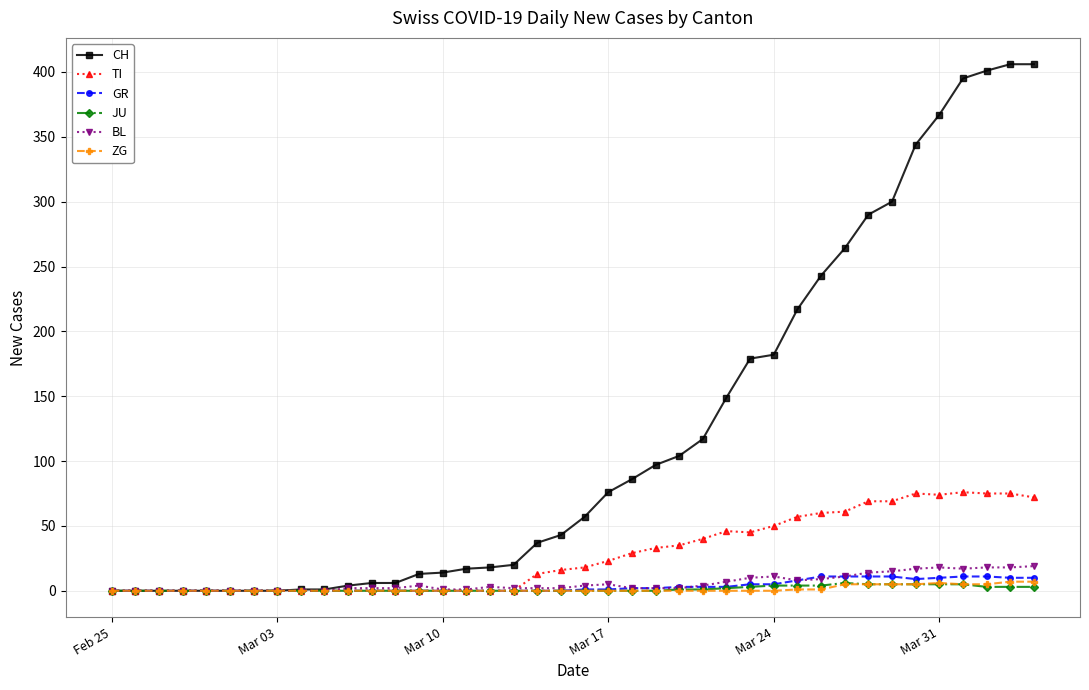

Which series has the largest range (max minus min)?

CH